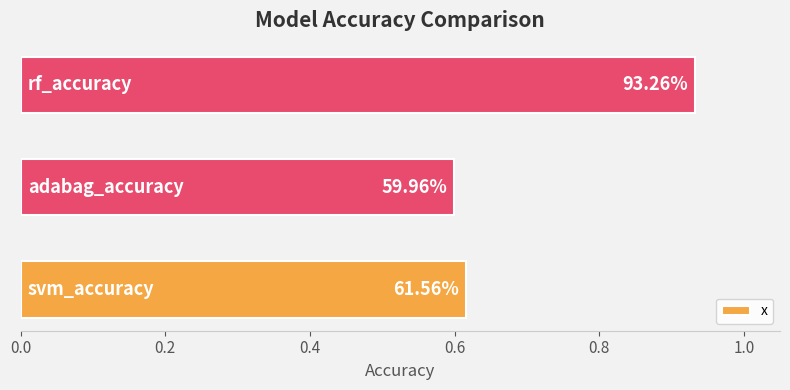

What is the greatest value displayed?

0.9